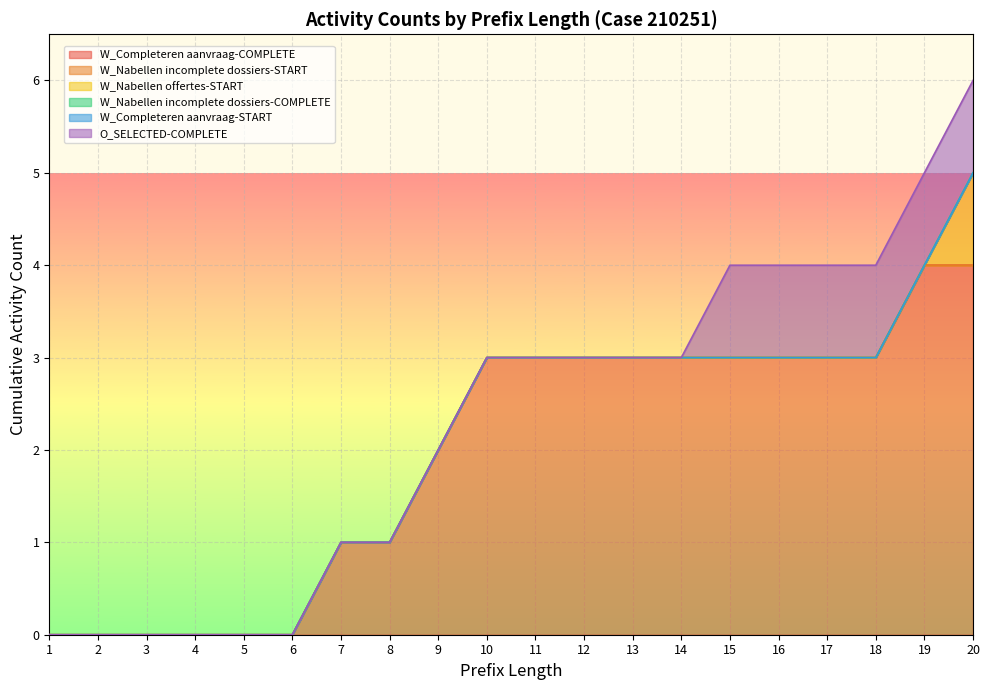

Which series has the largest range (max minus min)?

W_Completeren aanvraag-COMPLETE